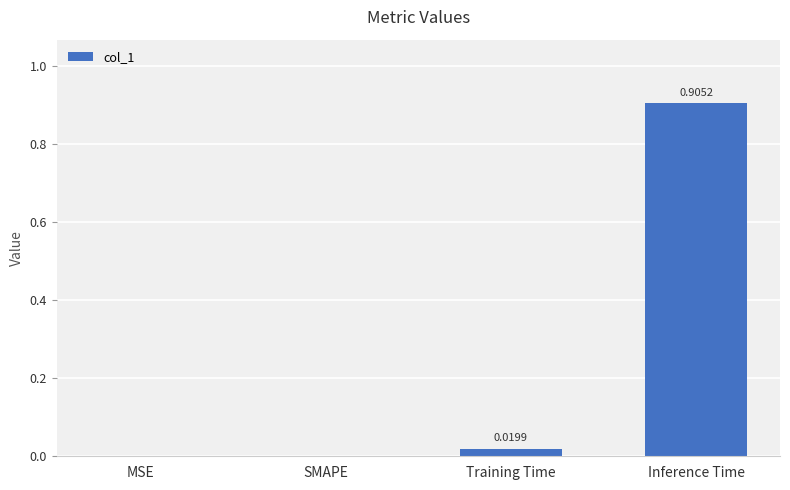

At which category does the chart reach its peak across all series?

Inference Time